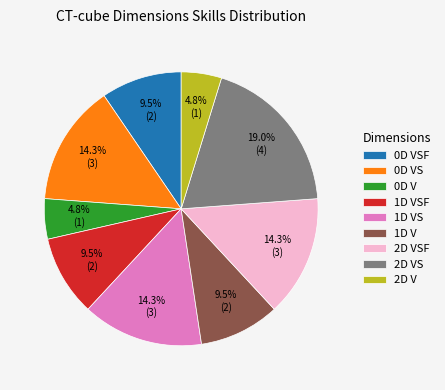

Between 1D VSF and 0D V, which is larger?

1D VSF